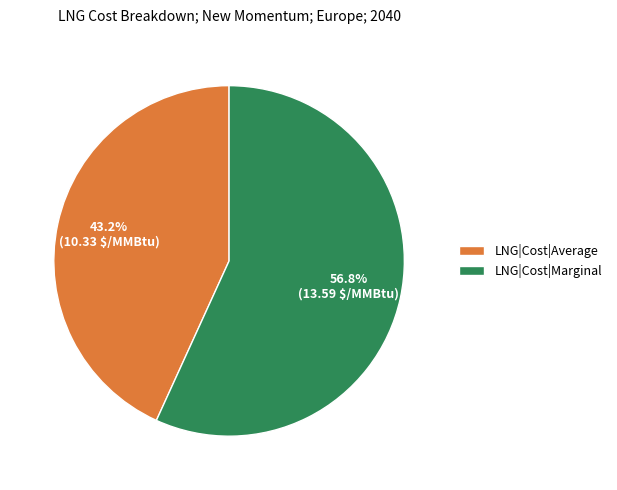

Approximately how many times larger is the value at LNG|Cost|Marginal compared to LNG|Cost|Average?

1.3